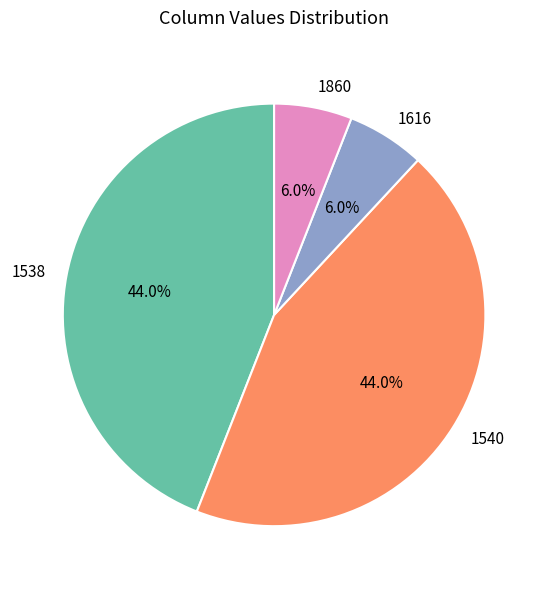

To the nearest percent, what is the average slice percentage?

25%